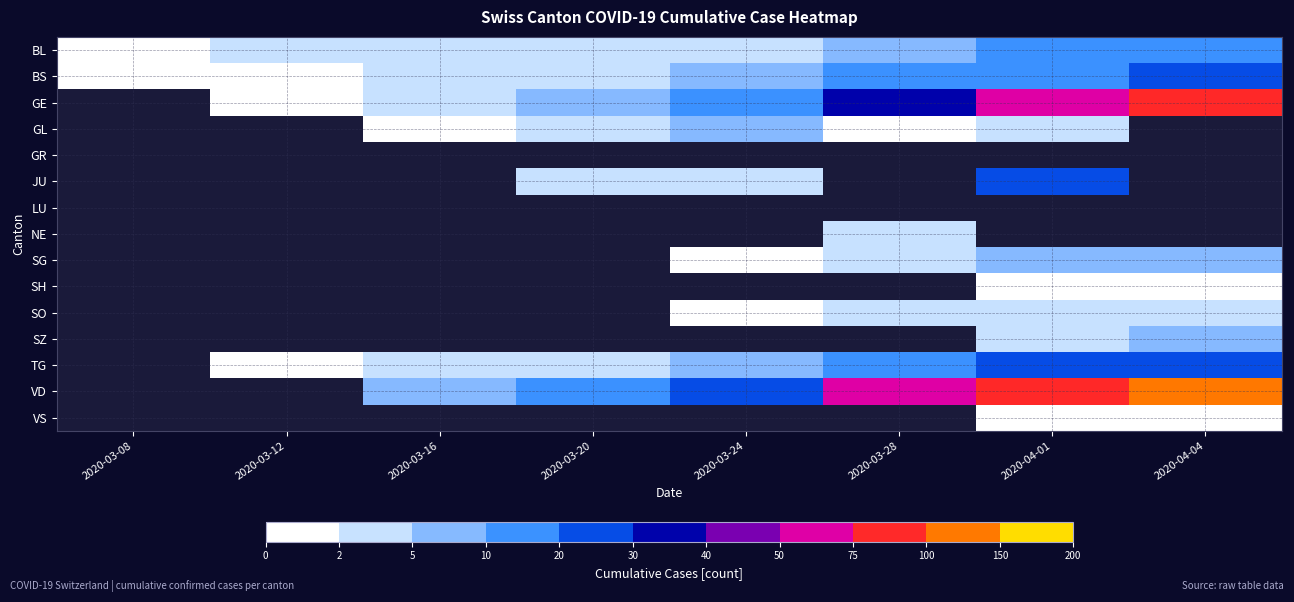

What is the greatest value displayed?

138.0